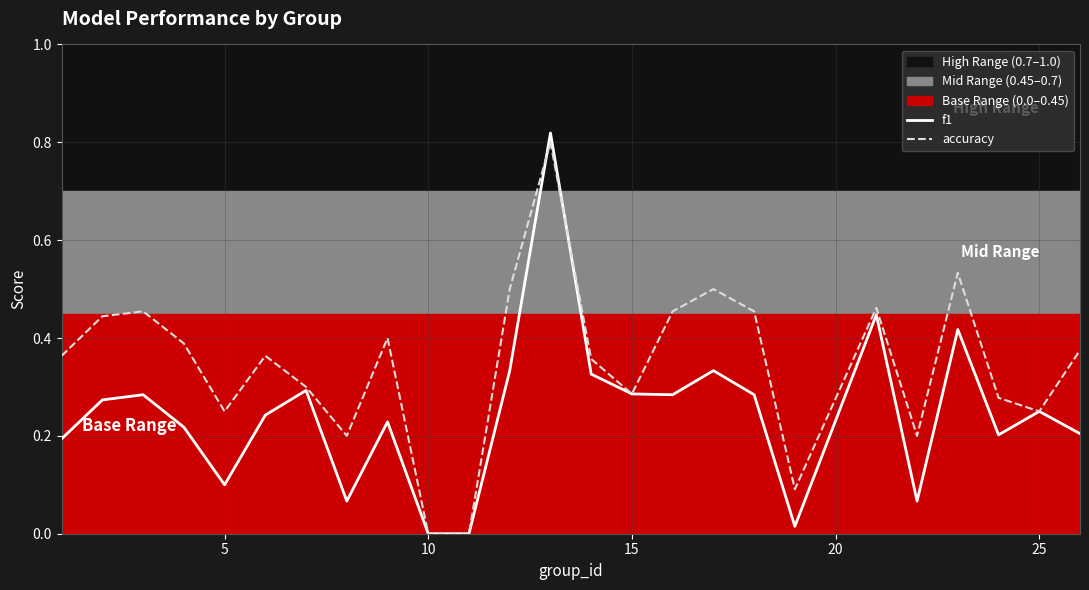

True or false: accuracy and f1 cross at least once.

True